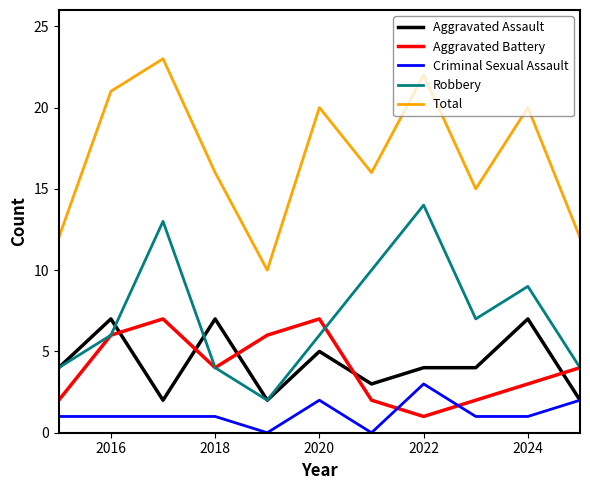

What is the greatest value displayed?

23